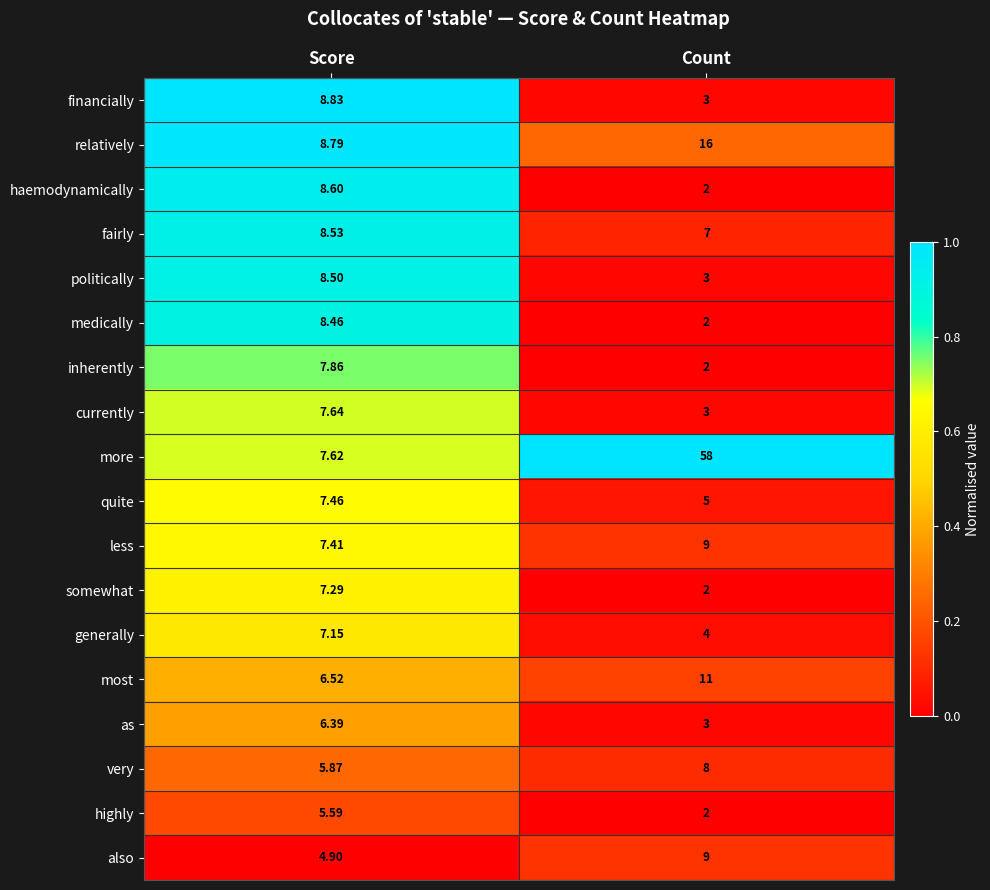

At Score, list the series in order from largest to smallest.

financially, relatively, haemodynamically, fairly, politically, medically, inherently, currently, more, quite, less, somewhat, generally, most, as, very, highly, also